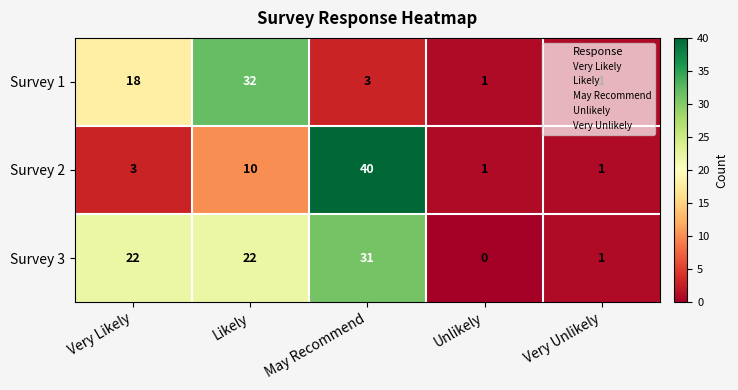

Rank the series at Likely from highest to lowest value.

Survey 1, Survey 3, Survey 2